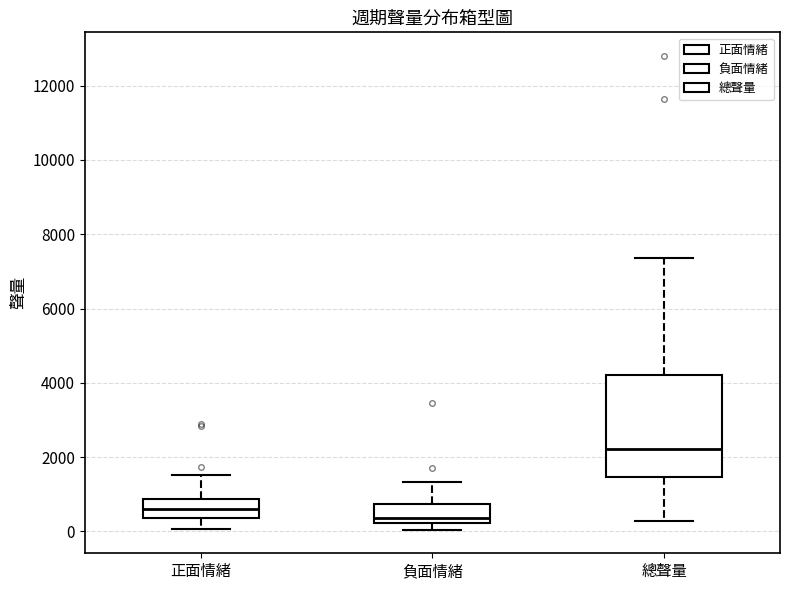

Reading left to right, transcribe this box plot: for each box, give where its median line is, the range the box spans, and where its two whiskers end, as read against the y-axis. The values are not printed on the chart, so give them approximately, as read against the axis.

正面情緒: median 600, box 400 to 800, whiskers 0 to 1600
負面情緒: median 400, box 200 to 800, whiskers 0 to 1400
總聲量: median 2200, box 1400 to 4200, whiskers 200 to 7400